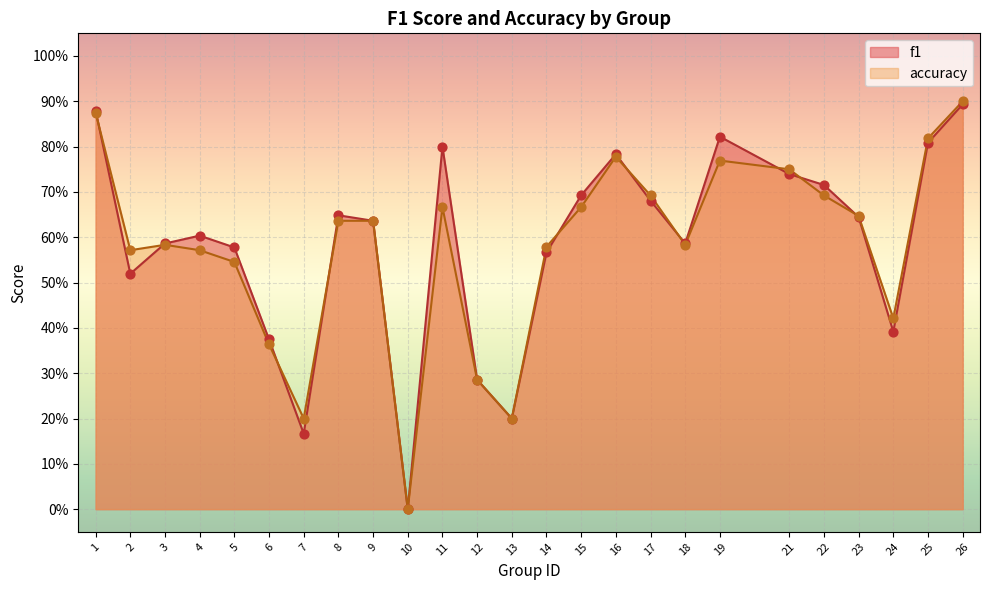

At how many categories does at least one series exceed 0?

24